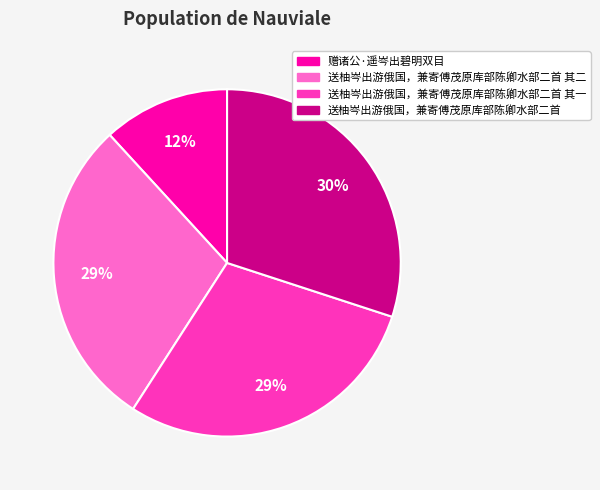

What percentage is the 送柚岑出游俄国，兼寄傅茂原库部陈卿水部二首 slice, to the nearest percent?

30%